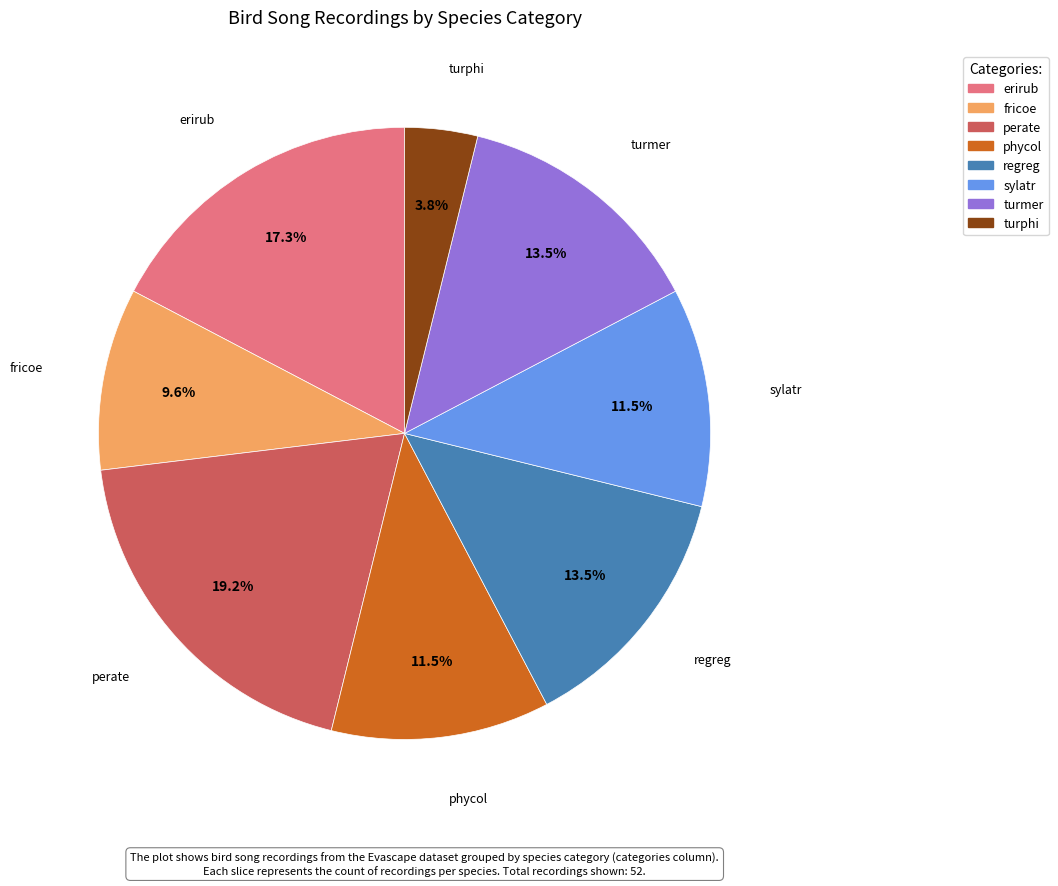

What portion of the pie excludes turmer?

86.5%